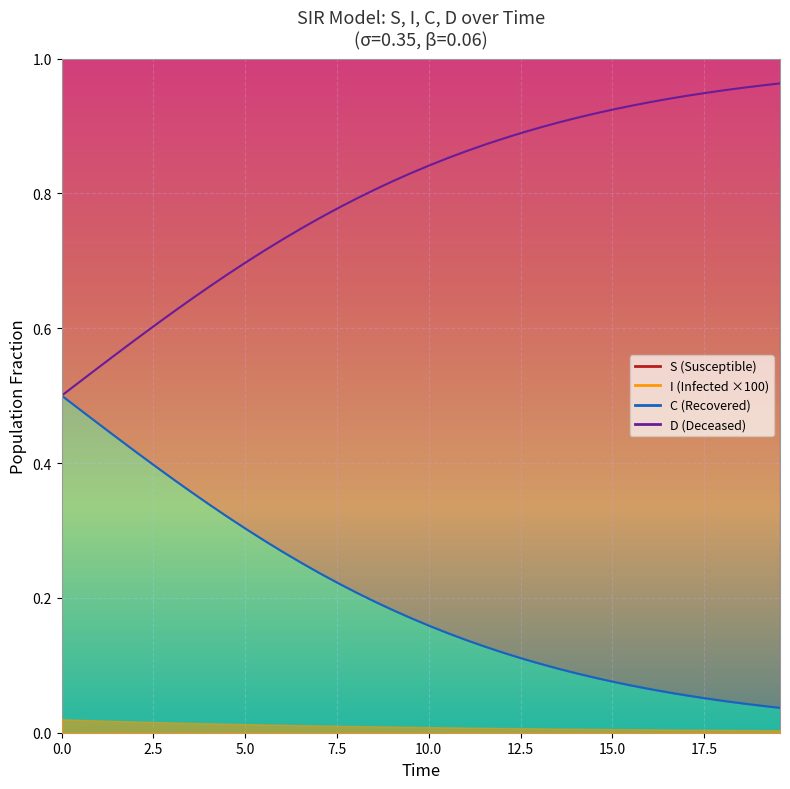

Which series has the largest range (max minus min)?

C